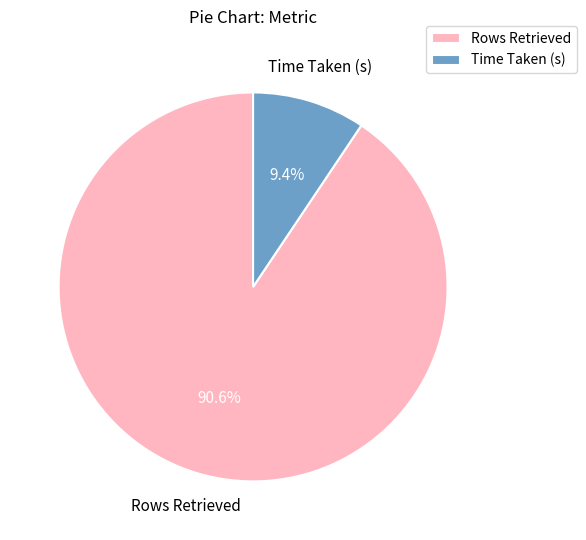

To the nearest percent, what is the average slice percentage?

50%